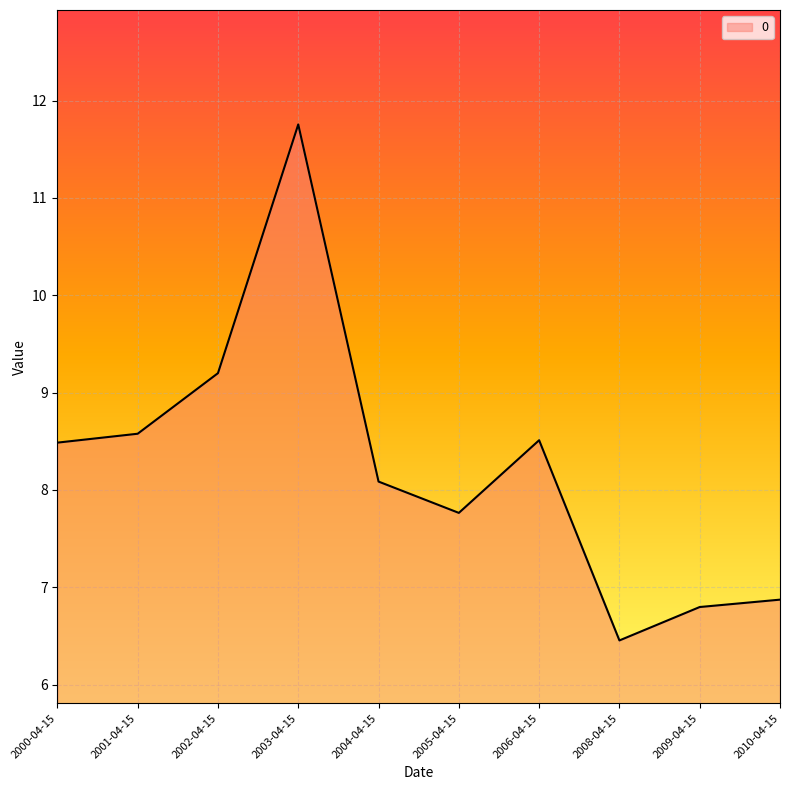

The chart shows a value of 6.5 at 2008-04-15. True or false?

True